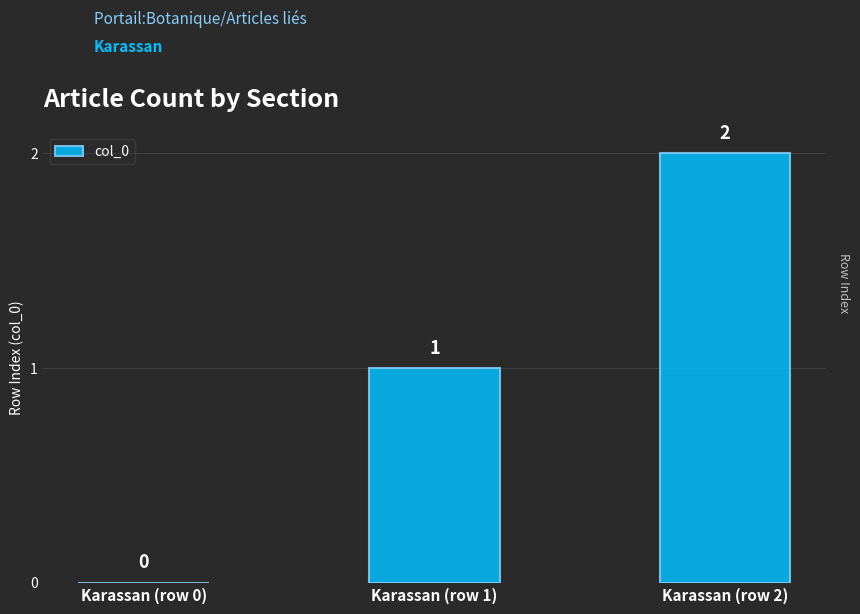

How many distinct data groups are displayed?

1